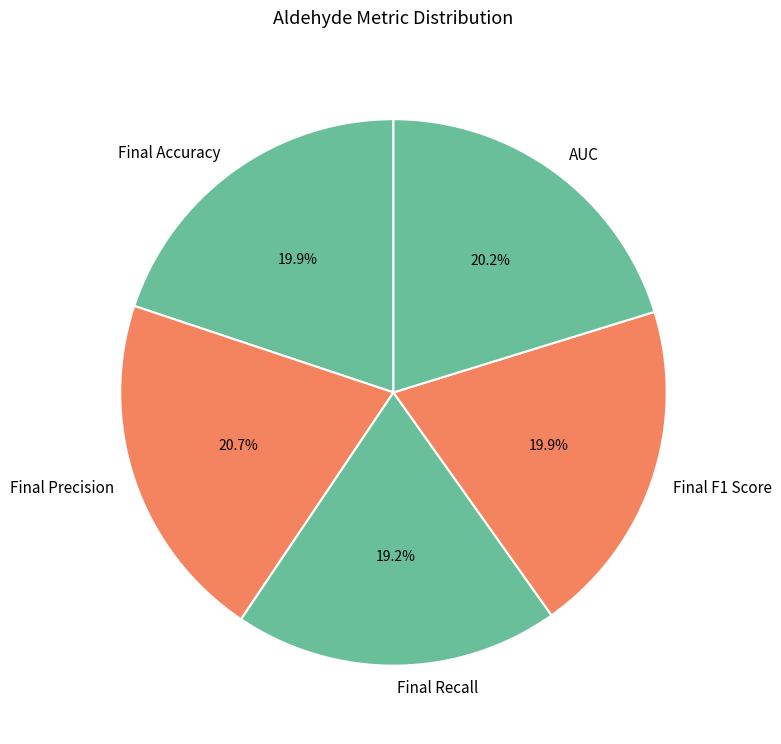

Is it true that Final Accuracy is 20% of the pie?

True